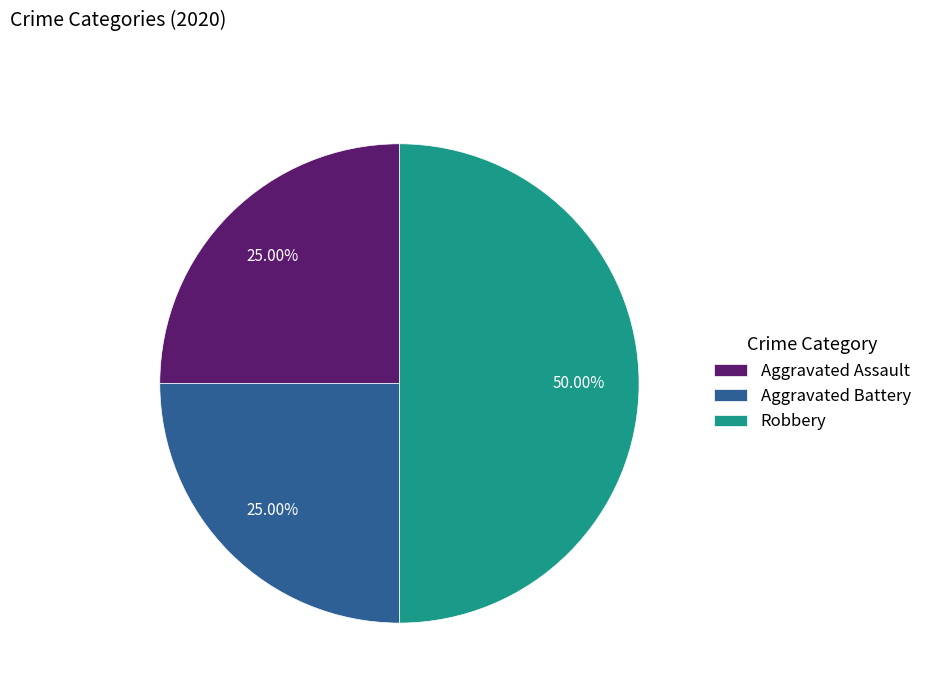

To the nearest percent, what percentage of the pie is Robbery?

50%